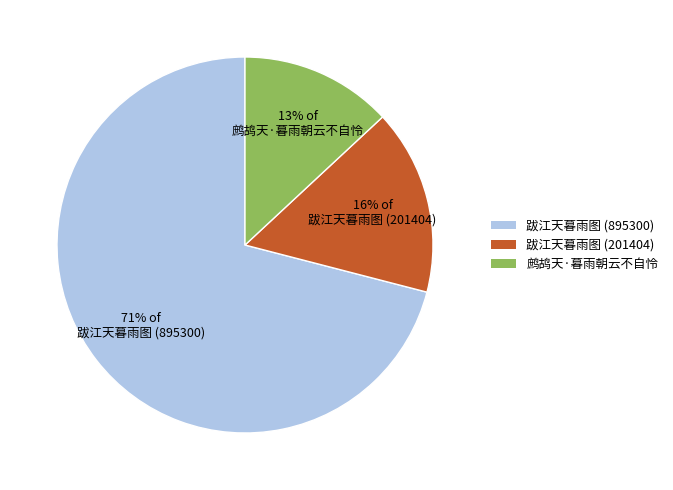

Approximately how many times larger is the value at 跋江天暮雨图 (201404) compared to 跋江天暮雨图 (895300)?

0.2